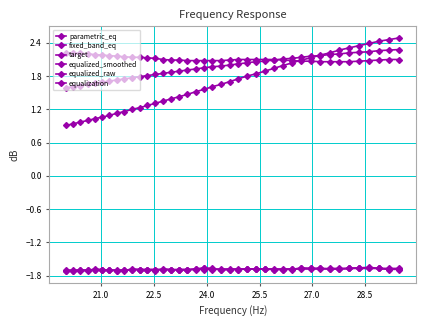

At how many categories does at least one series exceed 2?

40